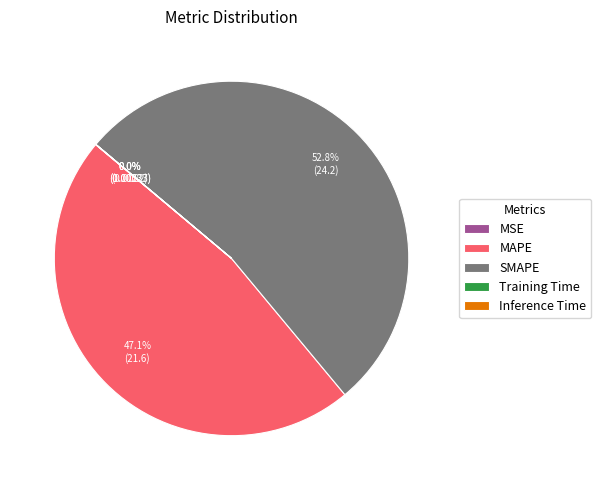

Approximately how many times larger is the value at MAPE compared to SMAPE?

0.9